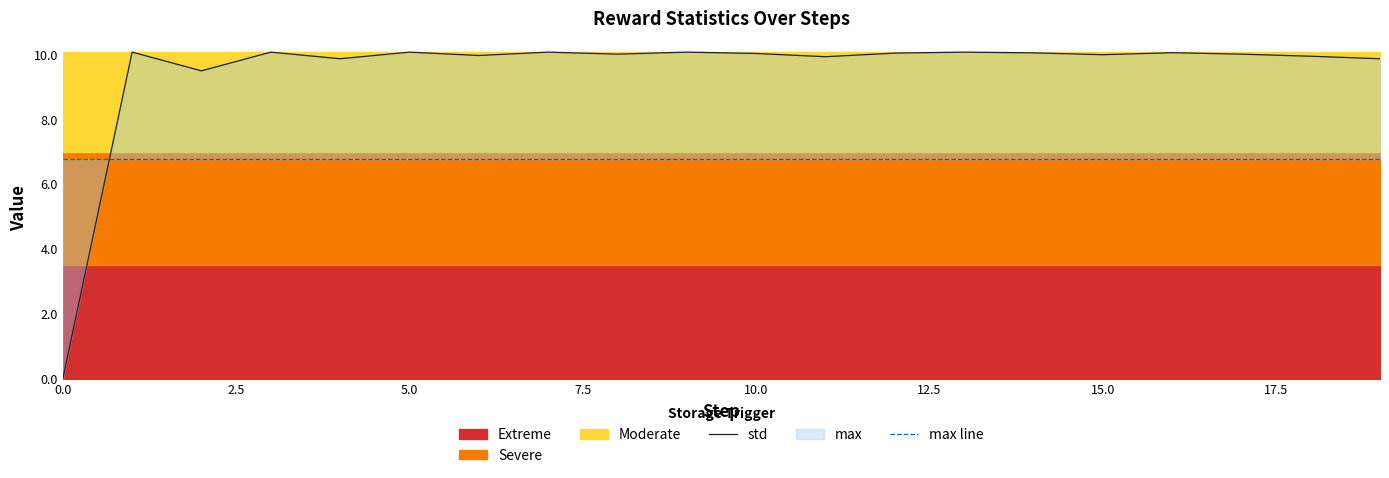

Reading left to right, what are all the values shown in this chart?

std: 0.0	10.1	9.5	10.1	9.9	10.1	10.0	10.1	10.0	10.1	10.0	9.9	10.0	10.1	10.0	10.0	10.1	10.0	9.9	9.9
max line: 6.8	6.8	6.8	6.8	6.8	6.8	6.8	6.8	6.8	6.8	6.8	6.8	6.8	6.8	6.8	6.8	6.8	6.8	6.8	6.8